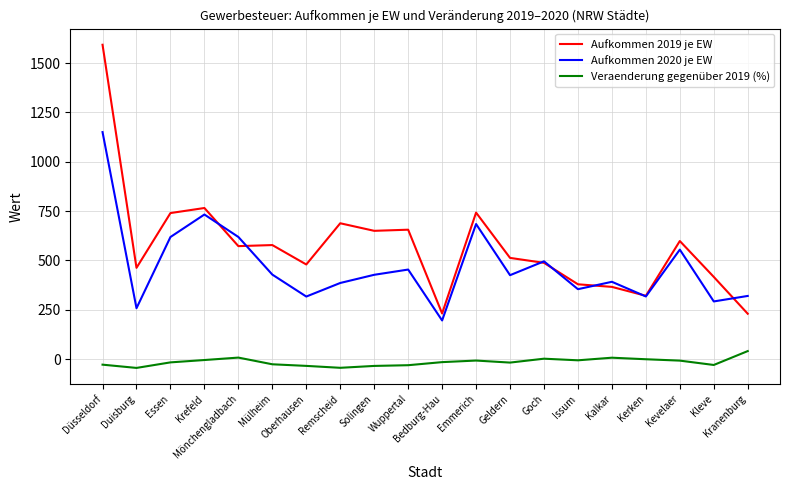

What is the sum of the Veraenderung gegenüber 2019 (%) values at Solingen and Remscheid?

-78.0